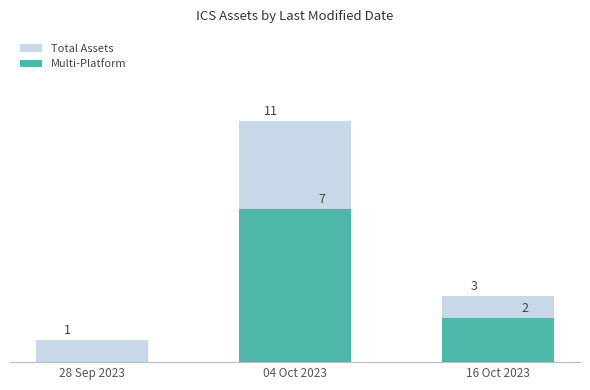

What is the value of the Multi-Platform bar at the 2nd from the left?

7